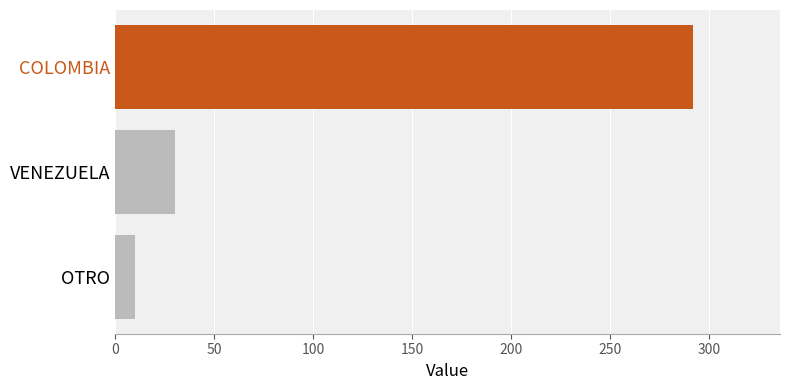

Reading top to bottom, extract all data points from this chart.

292	30	10